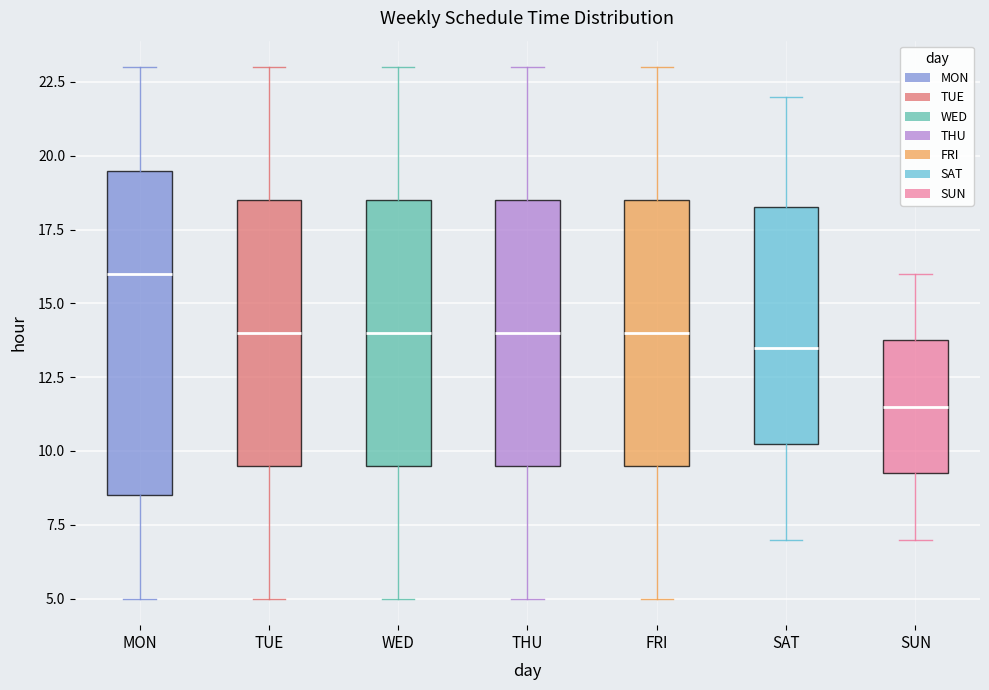

Where does the upper whisker of the box for THU end on the y-axis? The values are not printed on the chart, so give them approximately, as read against the axis.

23.0